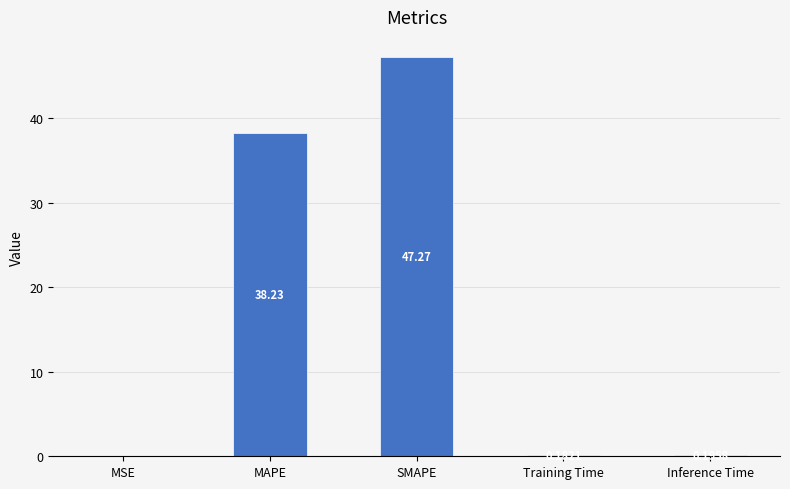

Which category has the highest value across all series?

SMAPE